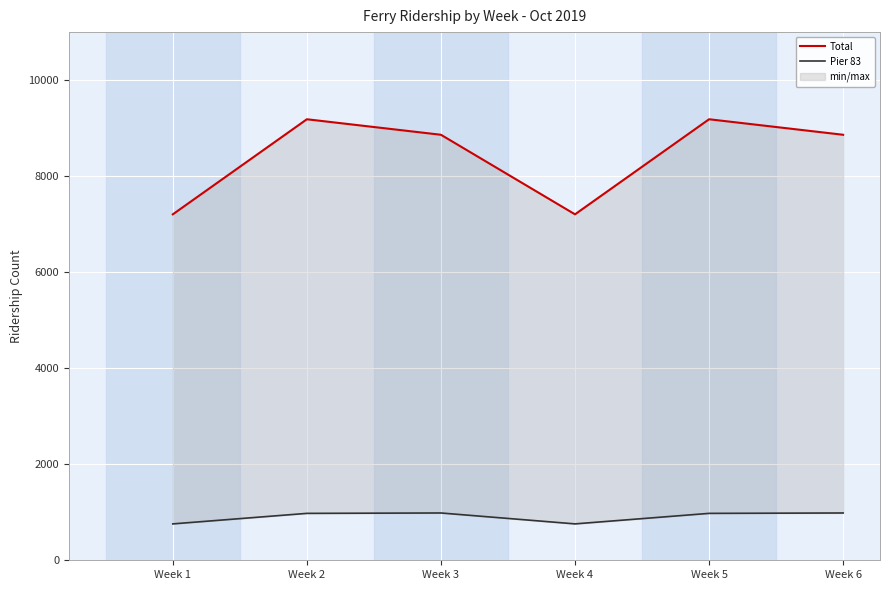

At which label is Pier 83 closest to 871?

Week 2